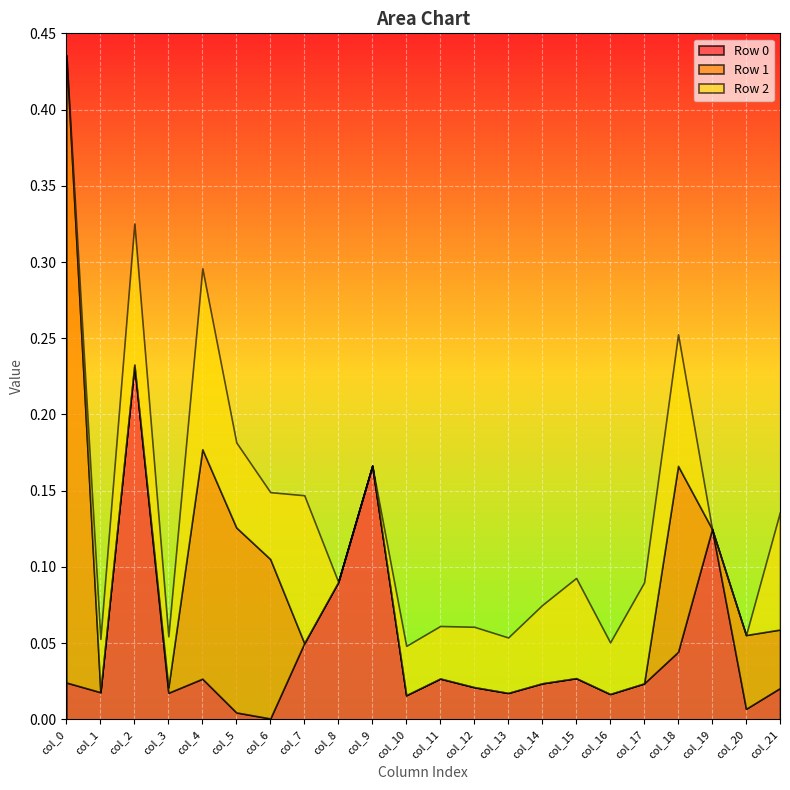

How many lines are shown in the chart?

3